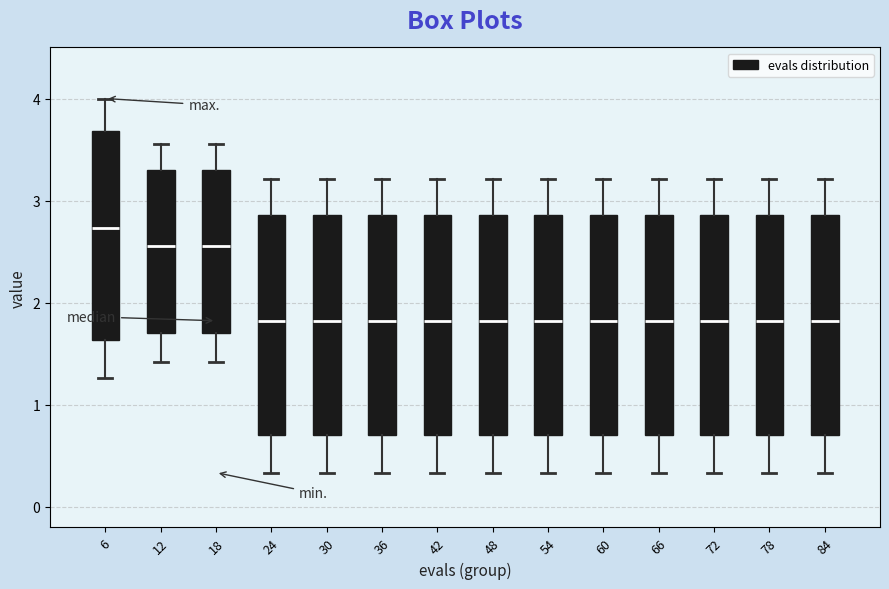

Reading left to right, transcribe this box plot: for each box, give where its median line is, the range the box spans, and where its two whiskers end, as read against the y-axis. The values are not printed on the chart, so give them approximately, as read against the axis.

6: median 2.7, box 1.6 to 3.7, whiskers 1.3 to 4.0
12: median 2.6, box 1.7 to 3.3, whiskers 1.4 to 3.6
18: median 2.6, box 1.7 to 3.3, whiskers 1.4 to 3.6
24: median 1.8, box 0.7 to 2.9, whiskers 0.3 to 3.2
30: median 1.8, box 0.7 to 2.9, whiskers 0.3 to 3.2
36: median 1.8, box 0.7 to 2.9, whiskers 0.3 to 3.2
42: median 1.8, box 0.7 to 2.9, whiskers 0.3 to 3.2
48: median 1.8, box 0.7 to 2.9, whiskers 0.3 to 3.2
54: median 1.8, box 0.7 to 2.9, whiskers 0.3 to 3.2
60: median 1.8, box 0.7 to 2.9, whiskers 0.3 to 3.2
66: median 1.8, box 0.7 to 2.9, whiskers 0.3 to 3.2
72: median 1.8, box 0.7 to 2.9, whiskers 0.3 to 3.2
78: median 1.8, box 0.7 to 2.9, whiskers 0.3 to 3.2
84: median 1.8, box 0.7 to 2.9, whiskers 0.3 to 3.2